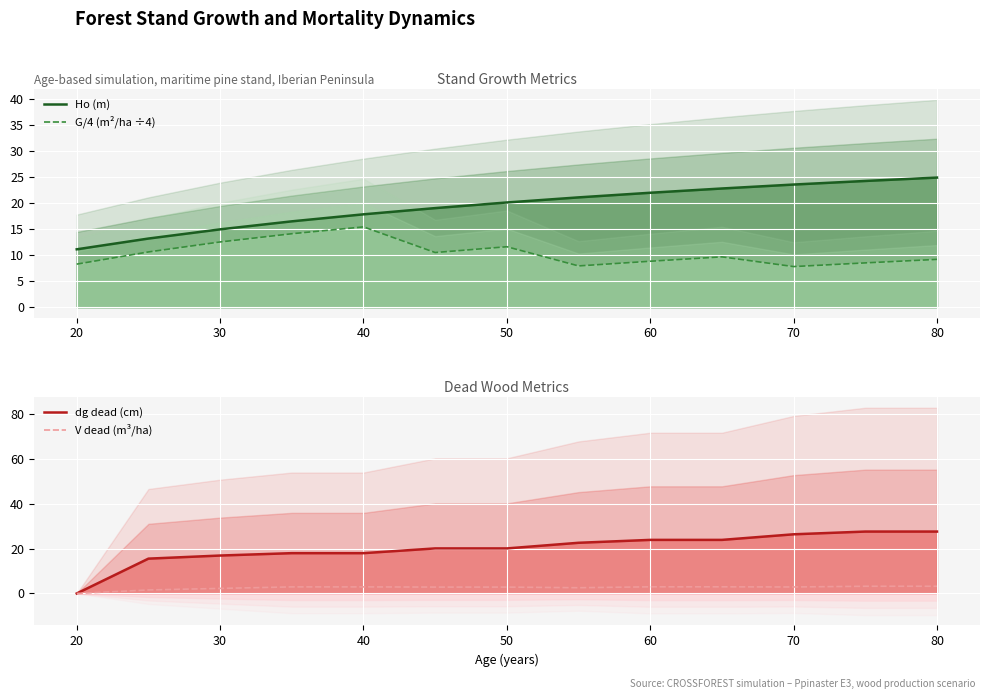

What is the difference between the maximum and minimum values in the G/4 (m²/ha ÷4) series?

7.6